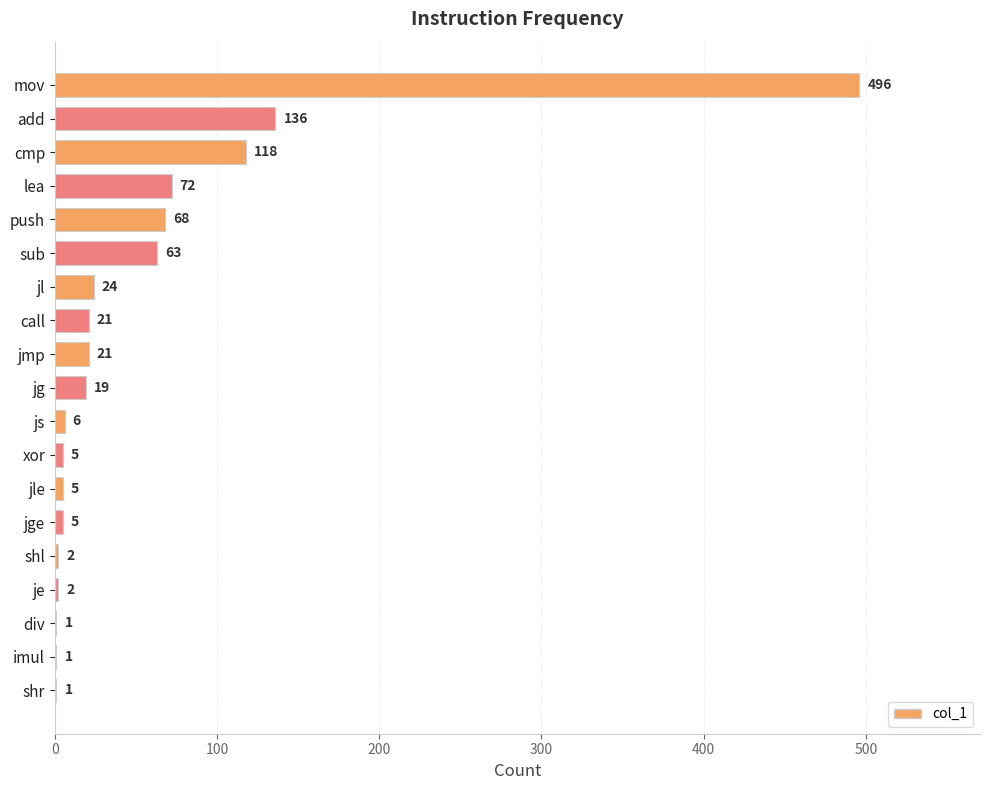

Which category has the highest value across all series?

mov